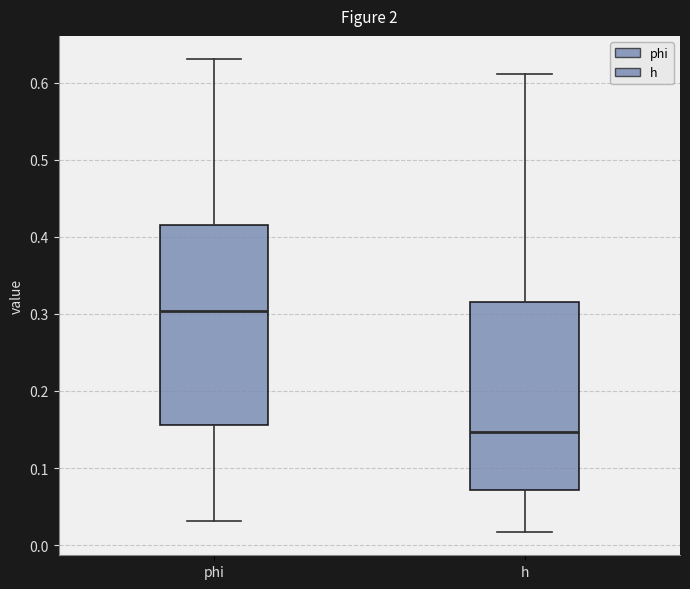

Reading left to right, transcribe this box plot: for each box, give where its median line is, the range the box spans, and where its two whiskers end, as read against the y-axis. The values are not printed on the chart, so give them approximately, as read against the axis.

phi: median 0.30, box 0.16 to 0.41, whiskers 0.03 to 0.63
h: median 0.15, box 0.07 to 0.31, whiskers 0.02 to 0.61